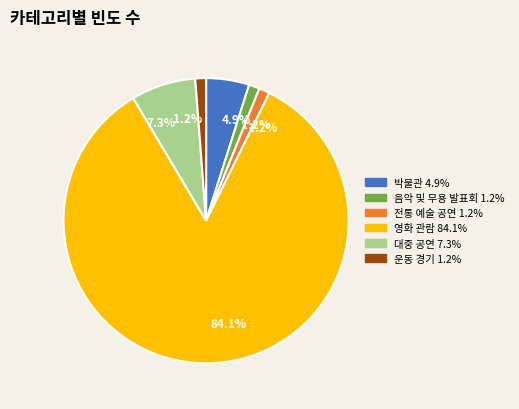

What is the largest slice in the pie chart?

영화 관람